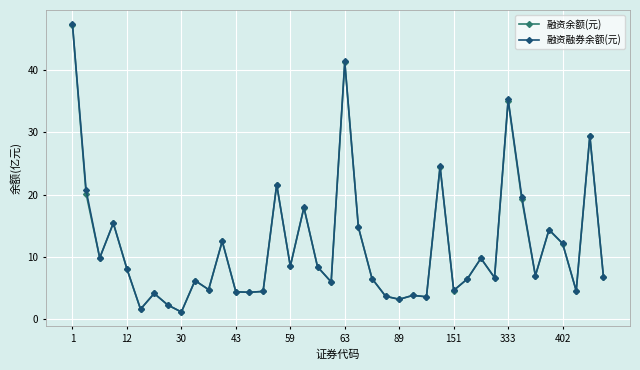

What is the greatest value displayed?

47.3